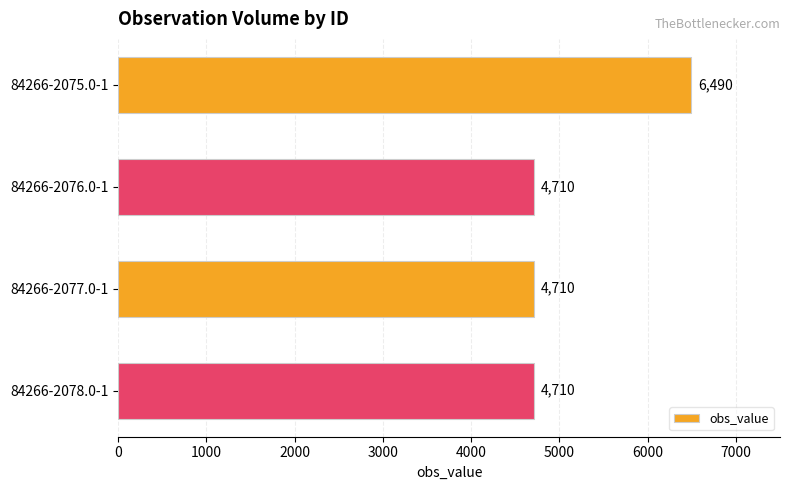

What is the label of the 1st bar from the bottom?

84266-2078.0-1